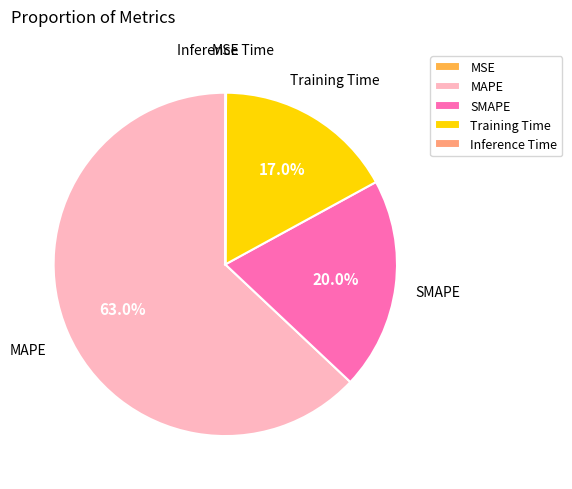

Does MAPE account for over 50% of the chart?

Yes